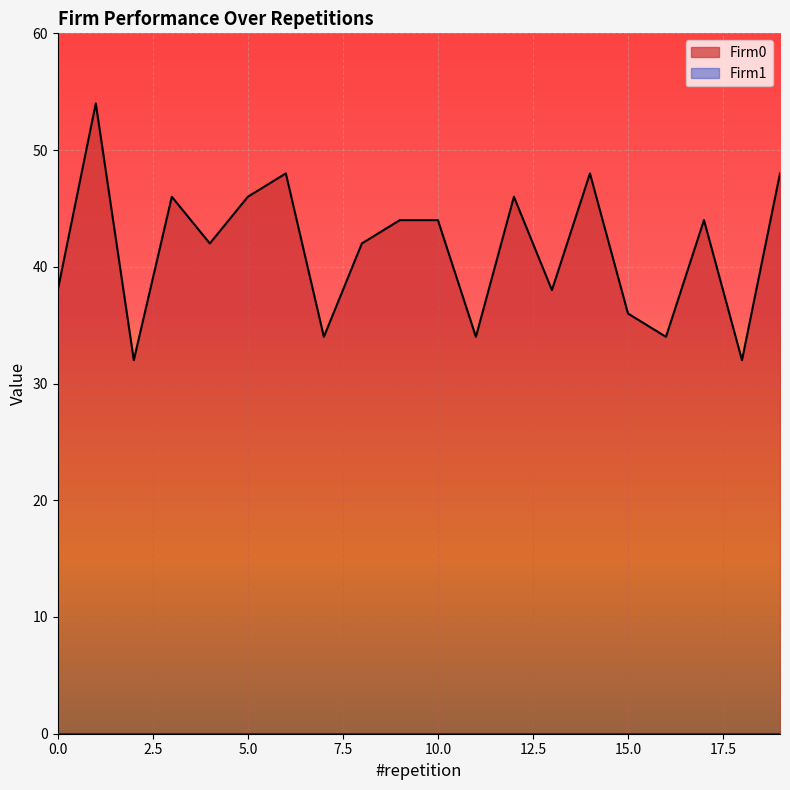

What is the value of the 12th point from the left?

34